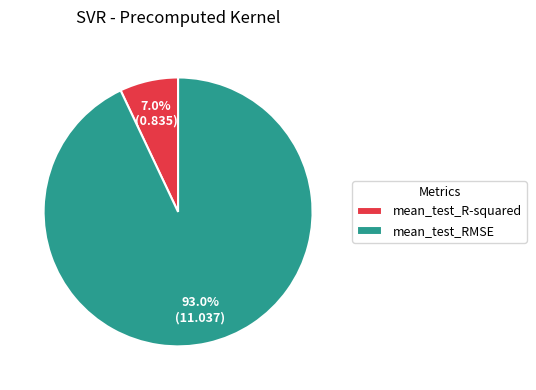

The mean_test_R-squared slice represents 14% of the pie. True or false?

False